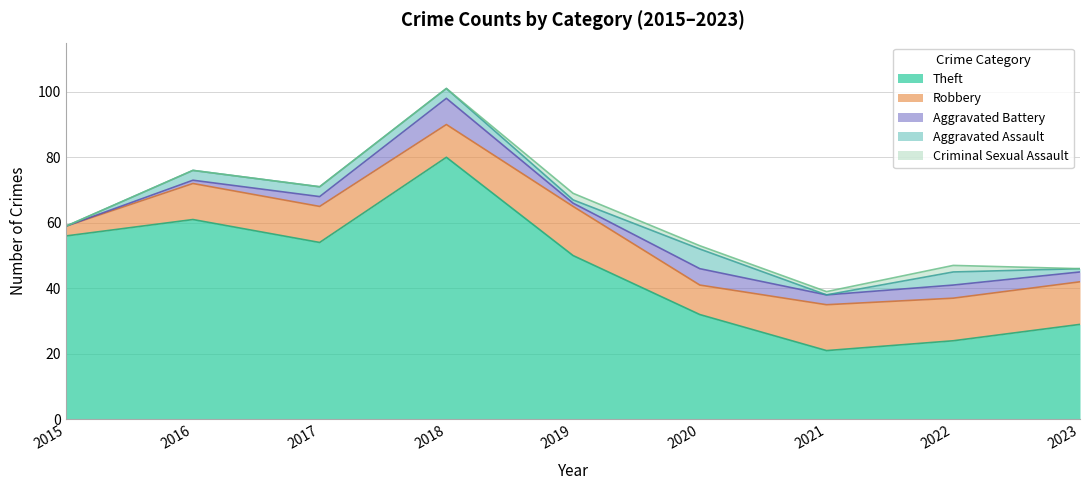

True or false: Aggravated Assault has a value of 4 at 2016.

False